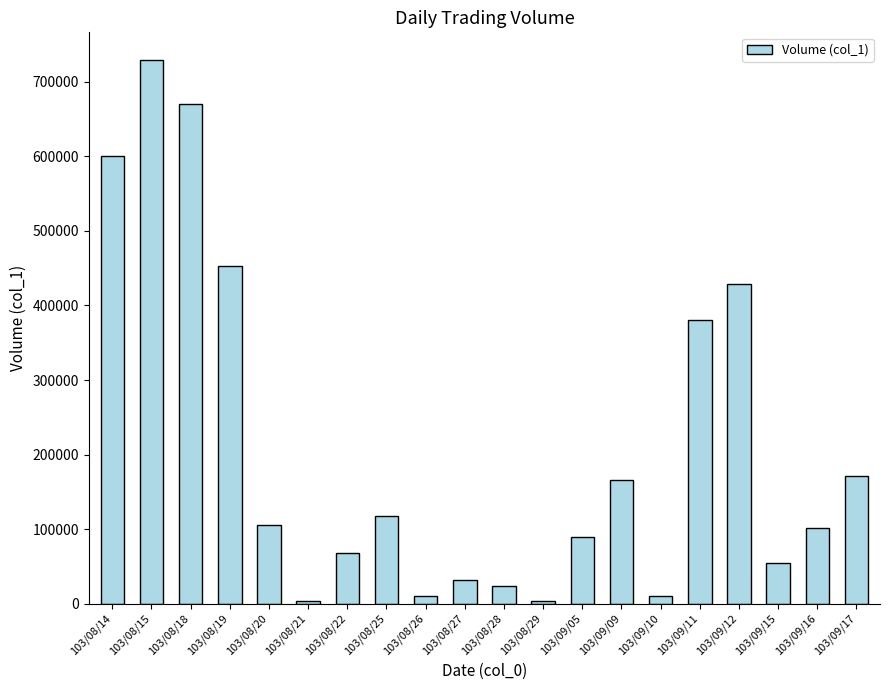

Reading right to left, list all the values displayed in this chart.

171000	101000	55000	429000	380000	10000	166000	90000	3000	24000	32000	10000	118000	68000	3000	106000	453000	670000	730000	600000